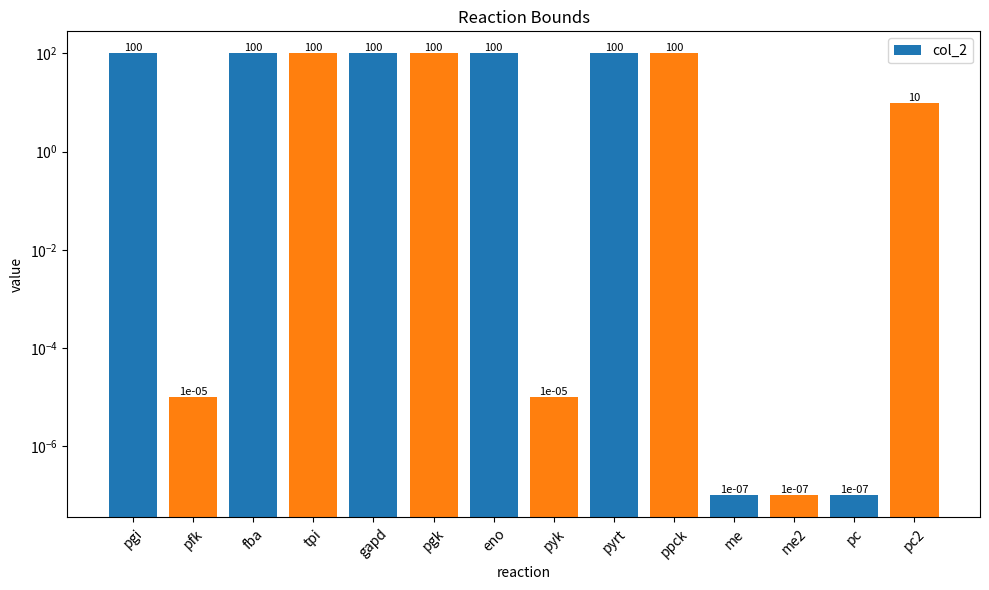

What is the label of the 13th bar from the left?

pc